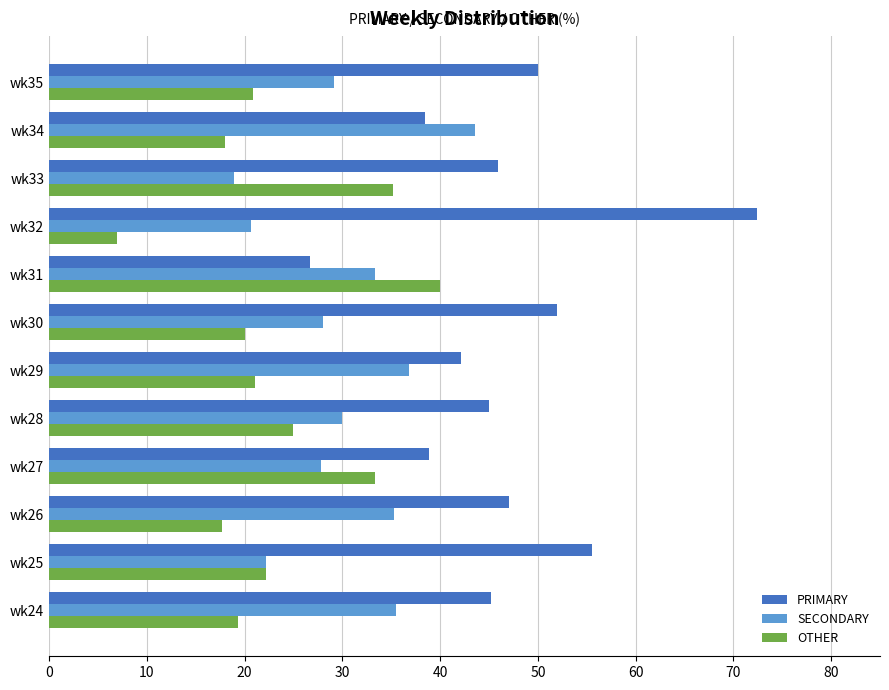

What is the smallest value displayed?

6.9